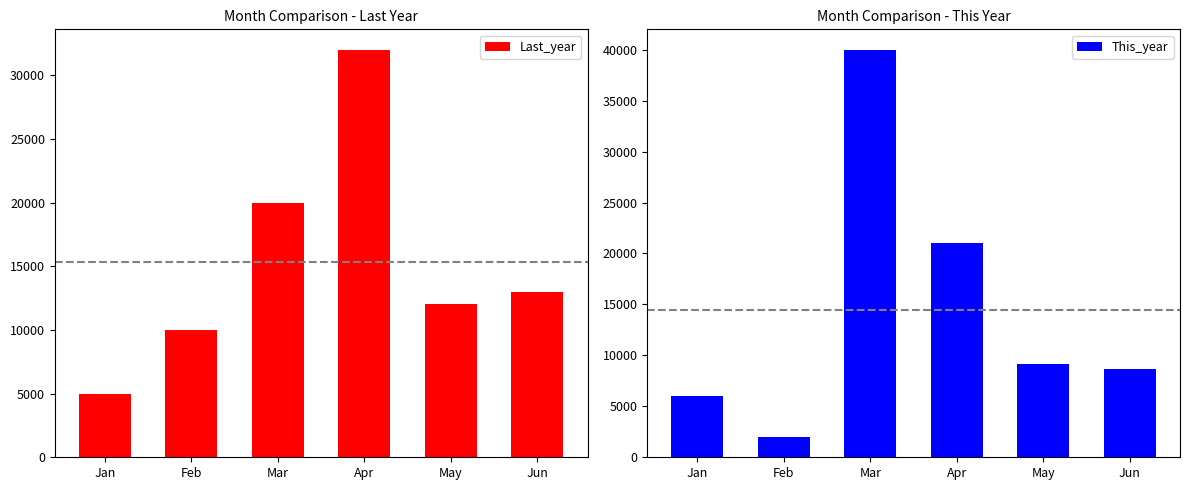

The Last_year series shows 32000 at Apr. True or false?

True